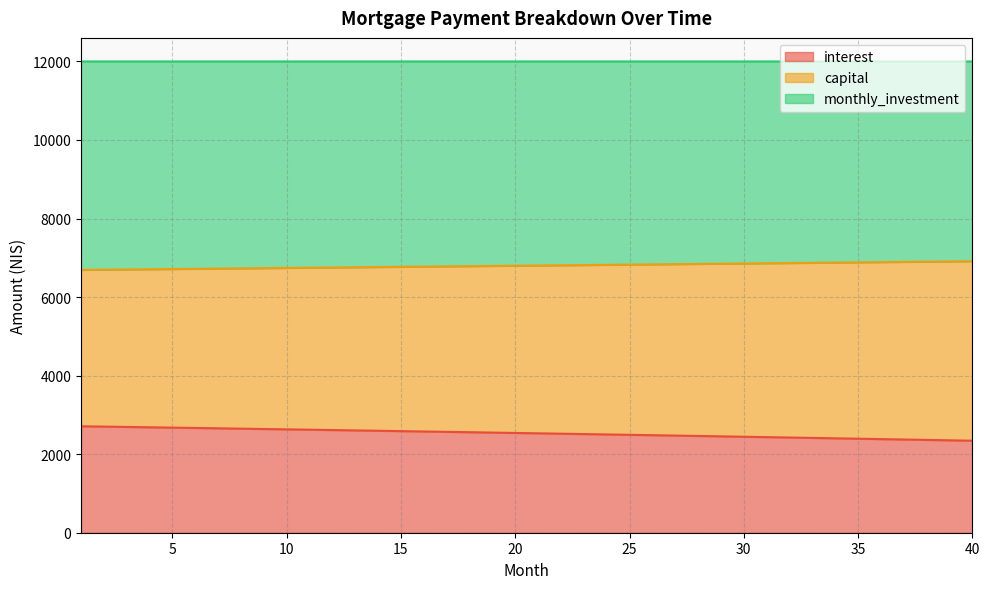

What is the total value across all series at 10?

12000.0